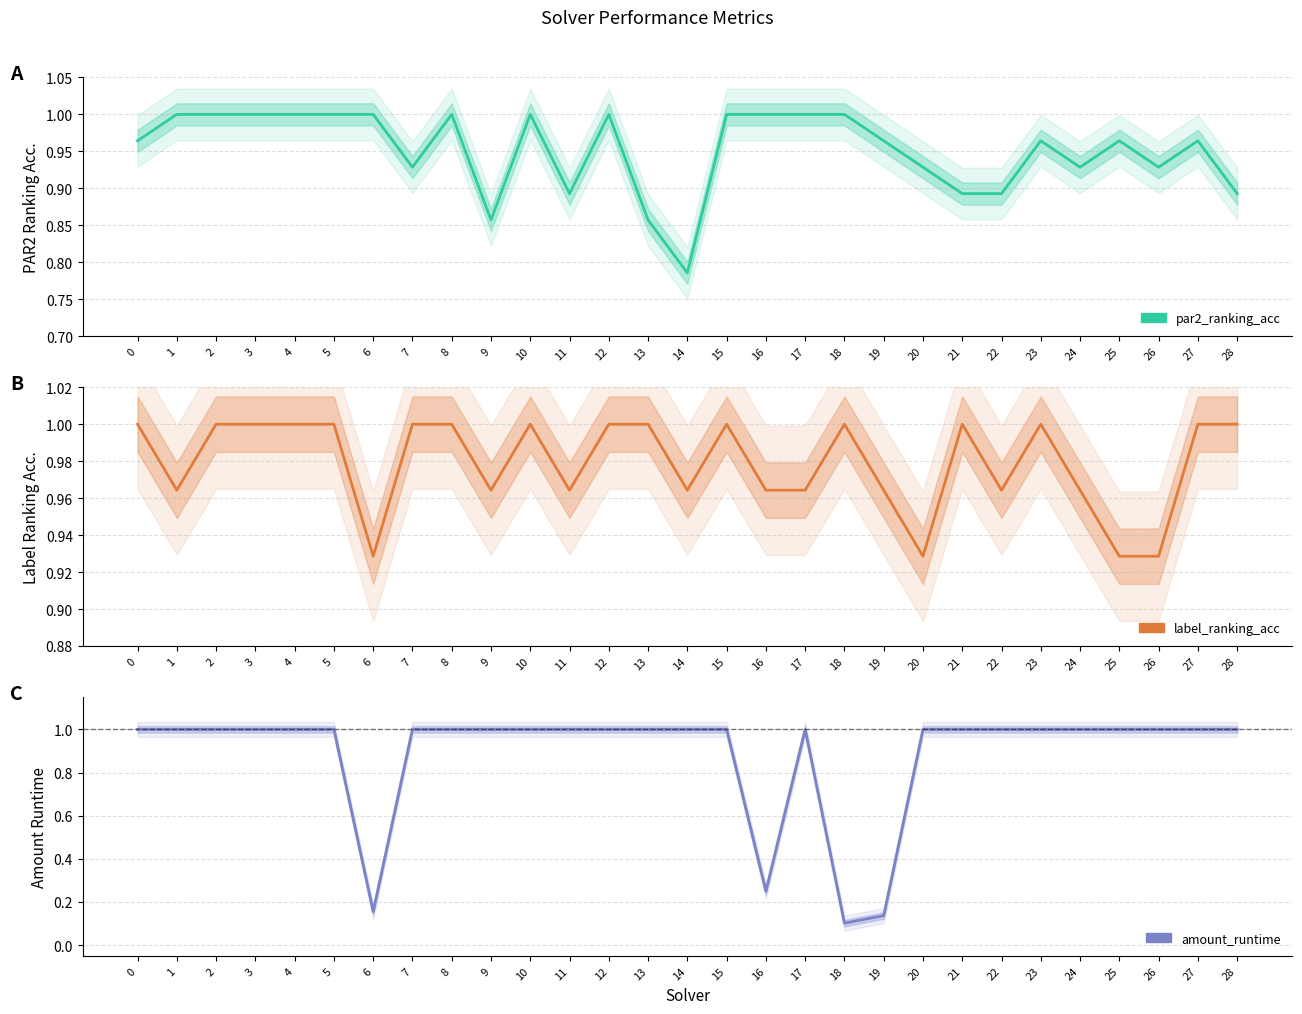

What is the average value of the amount_runtime series?

0.9